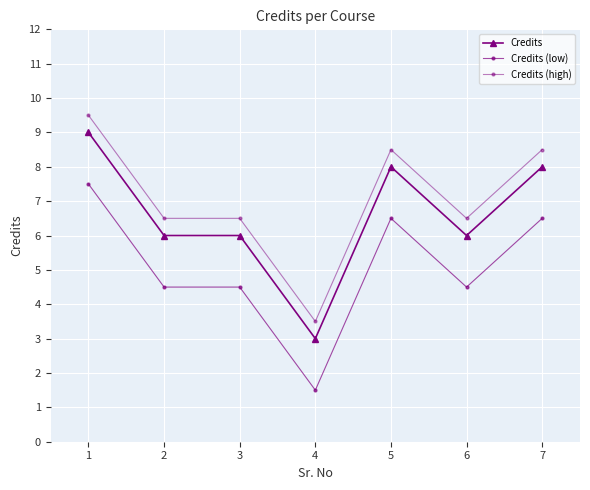

In Credits (high), how many points are lower than both neighbors (excluding endpoints)?

2